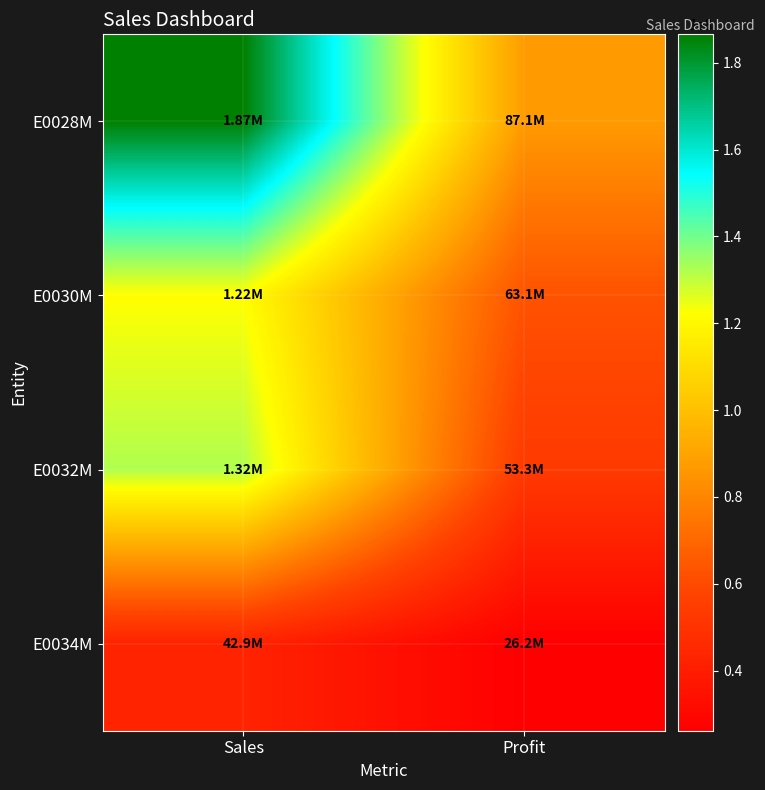

List the series in order of their peak value, highest first.

E0028M, E0032M, E0030M, E0034M